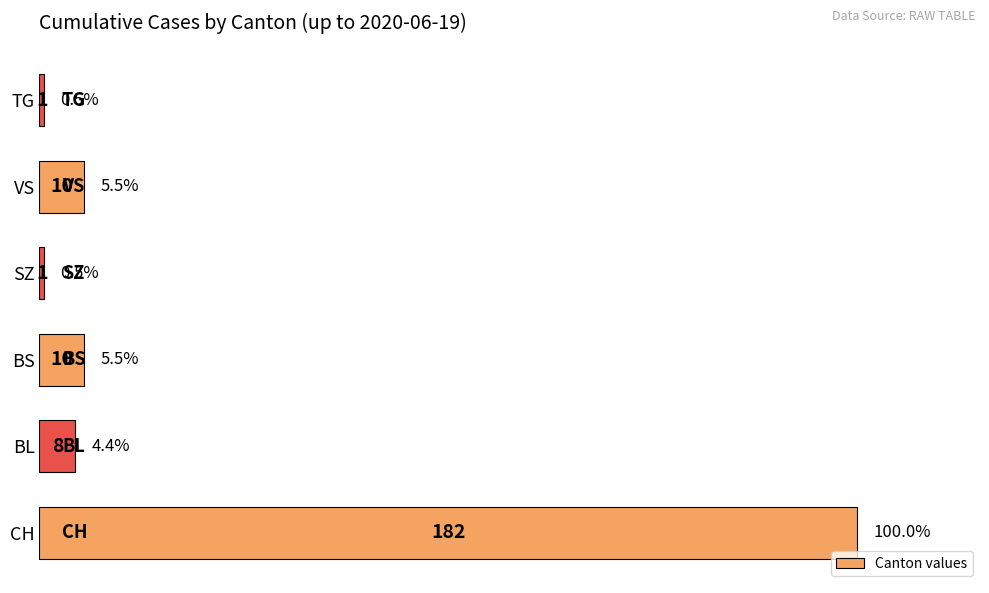

Does the chart contain any negative values?

No